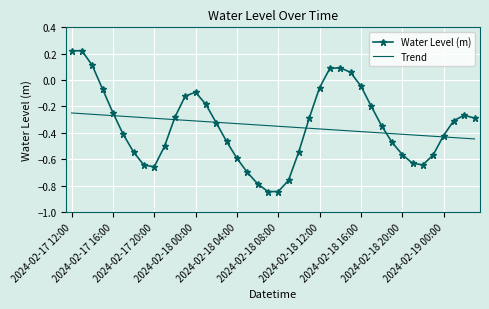

Rank the series by their maximum value, from highest to lowest.

Water Level (m), Trend